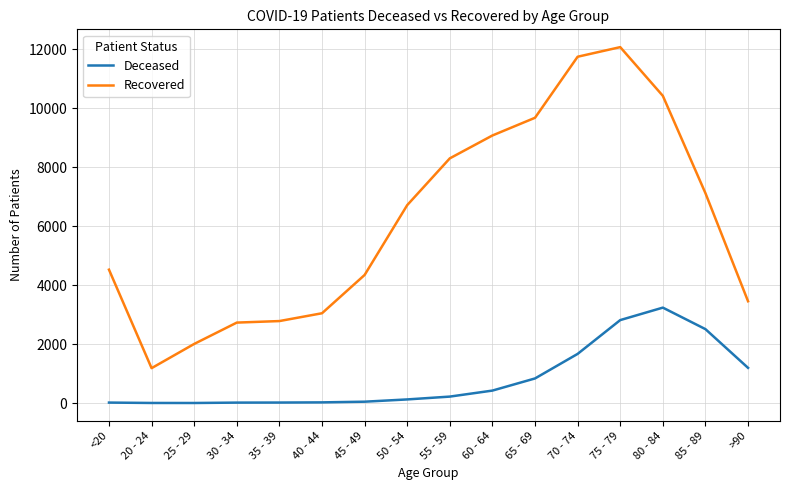

Between 30 - 34 and 70 - 74, which series saw the biggest shift?

Recovered